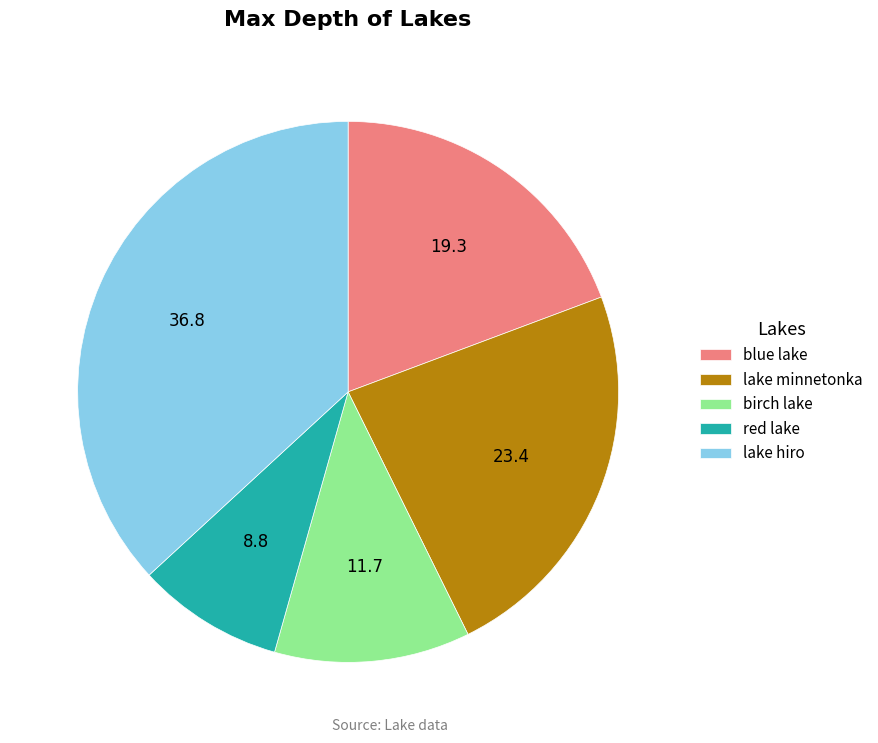

Rank the categories by value from lowest to highest.

red lake, birch lake, blue lake, lake minnetonka, lake hiro